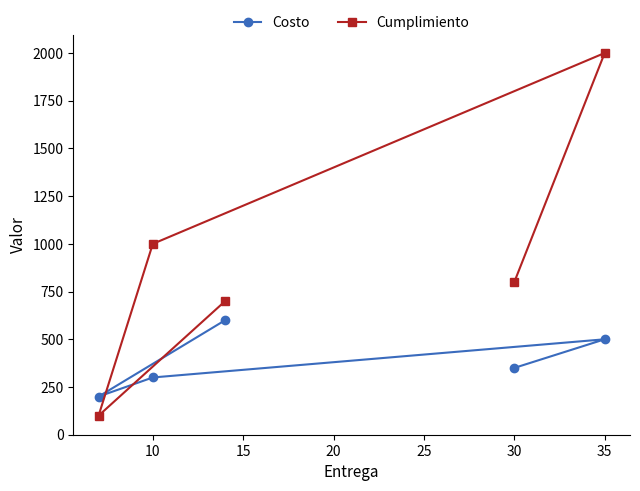

Which series changed the most between 10 and 30?

Cumplimiento